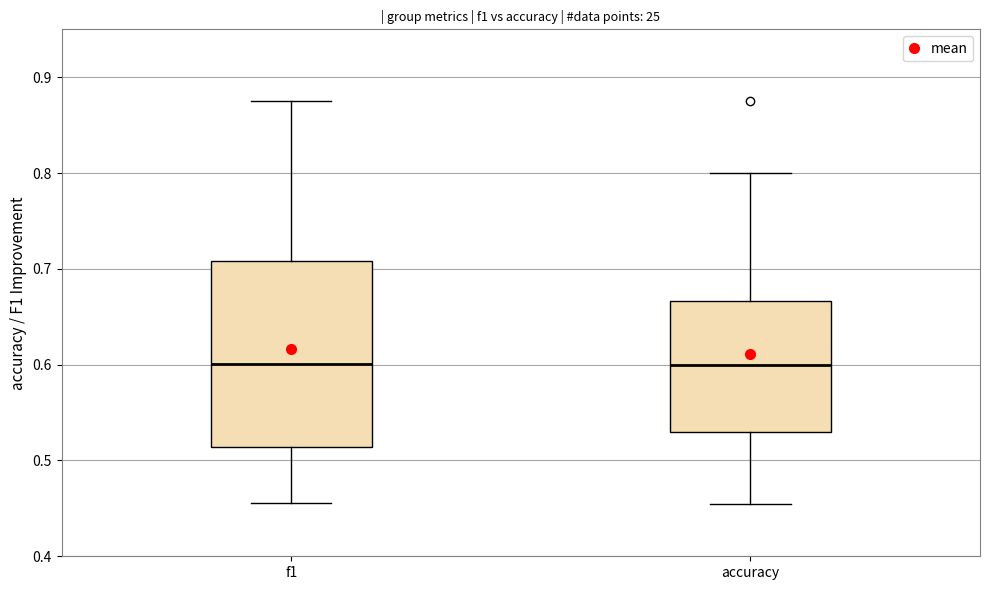

Reading left to right, read every box against the y-axis: the position of its median line, the range the box covers, and the ends of its whiskers. The values are not printed on the chart, so give them approximately, as read against the axis.

f1: median 0.60, box 0.51 to 0.71, whiskers 0.46 to 0.88
accuracy: median 0.60, box 0.53 to 0.67, whiskers 0.45 to 0.80